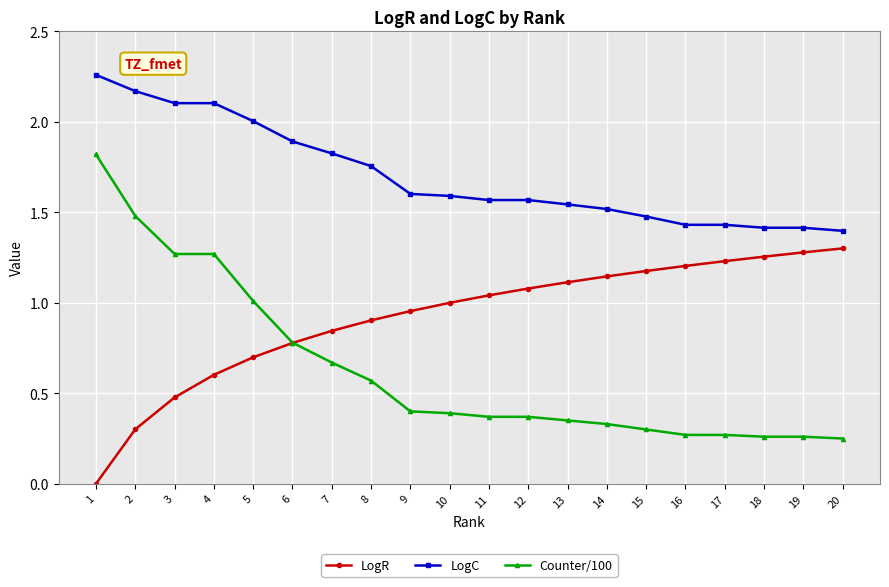

Between 4 and 10, which series saw the biggest shift?

Counter/100